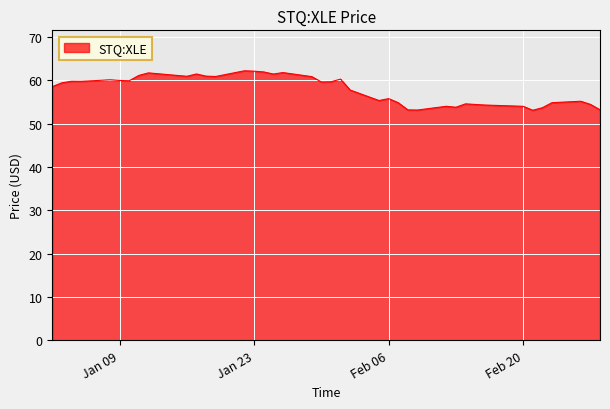

What is the difference between the maximum and minimum values?

9.1